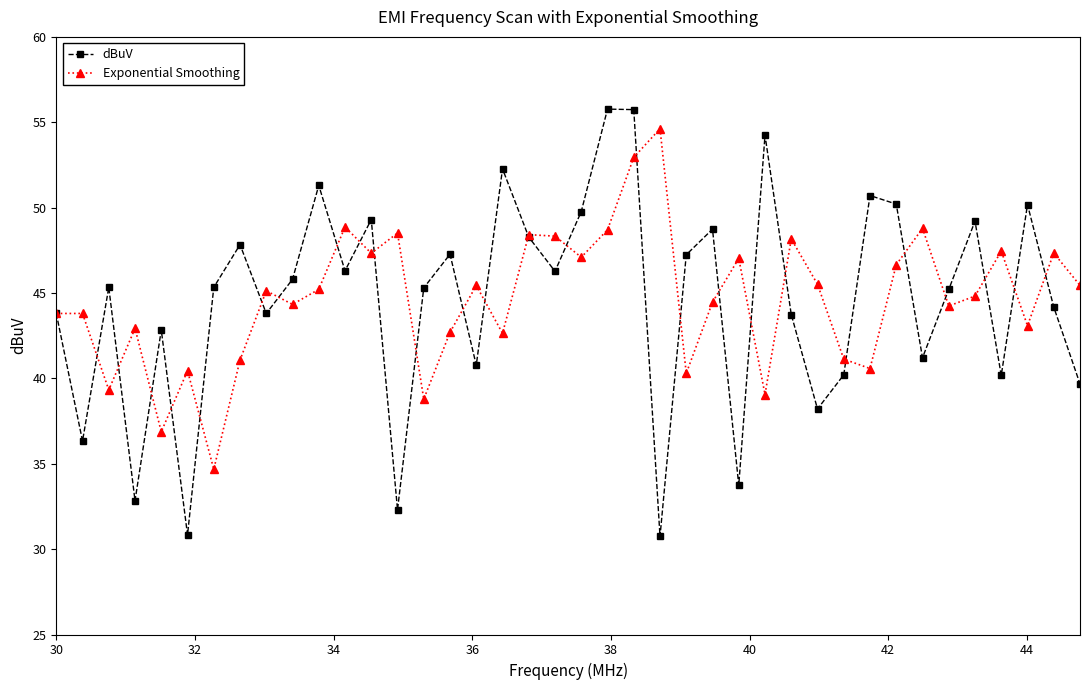

Is this an area chart (filled region under the line)?

No